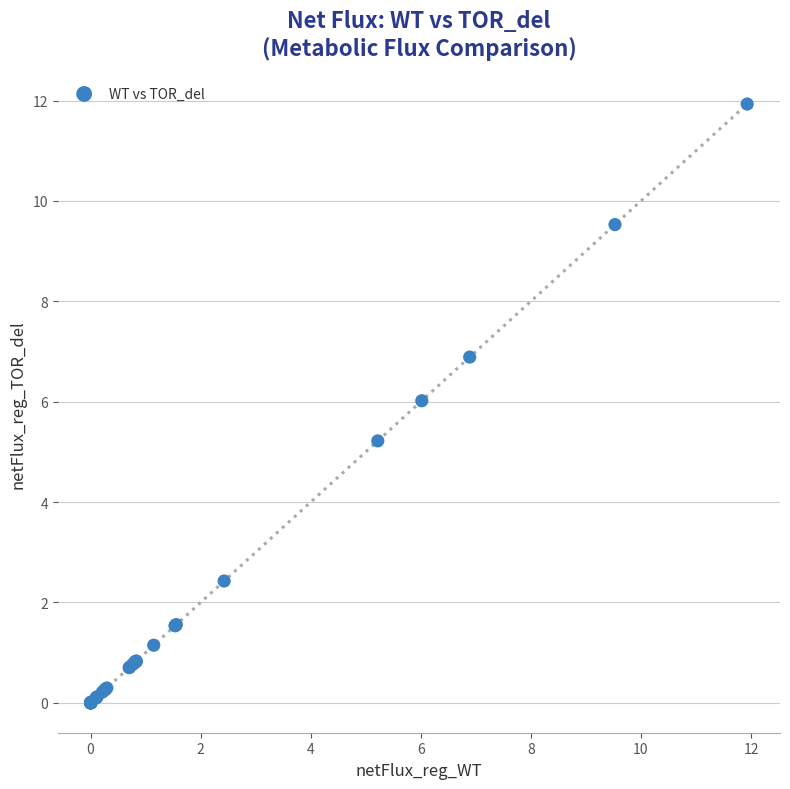

What Y value in the scatter plot is closest to 5?

5.2